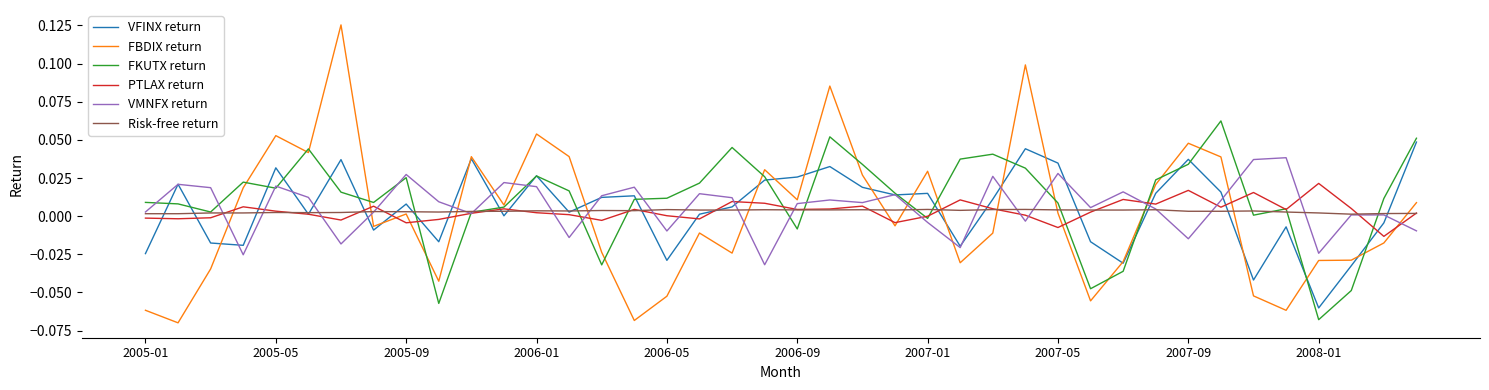

Does the chart display data point markers on the line(s)?

No